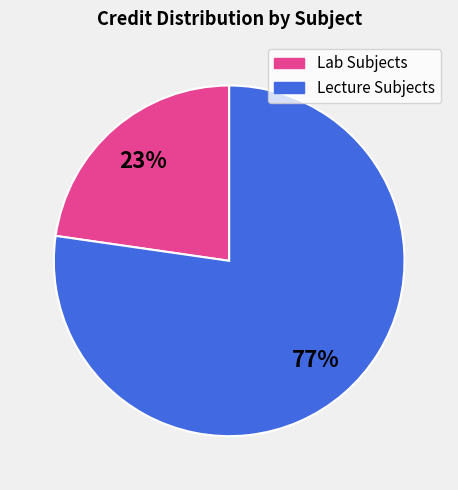

Does any single category account for the majority?

Yes